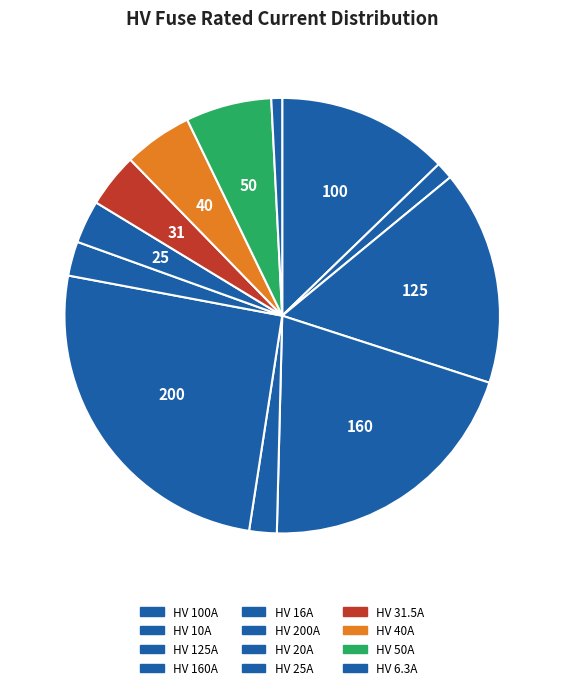

How many segments does this pie chart have?

12